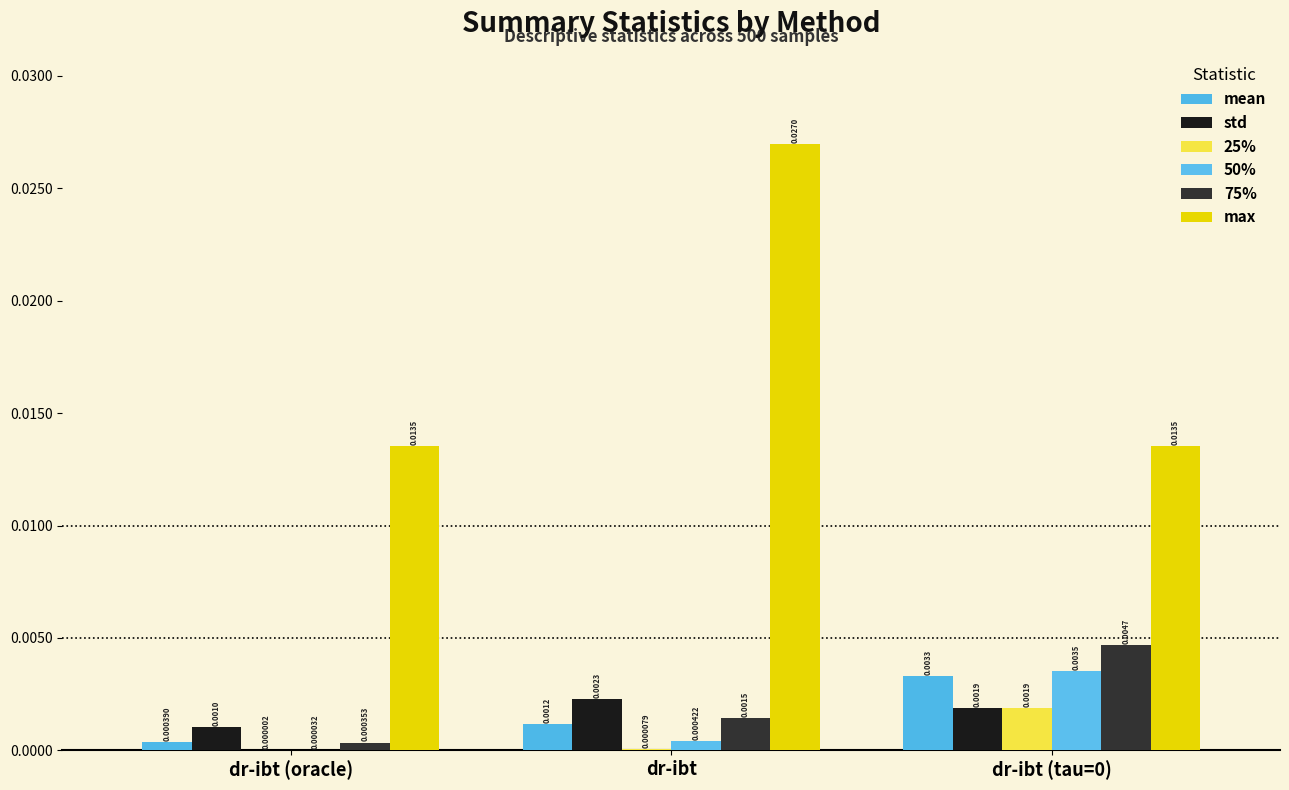

Which series has the widest spread of values?

max